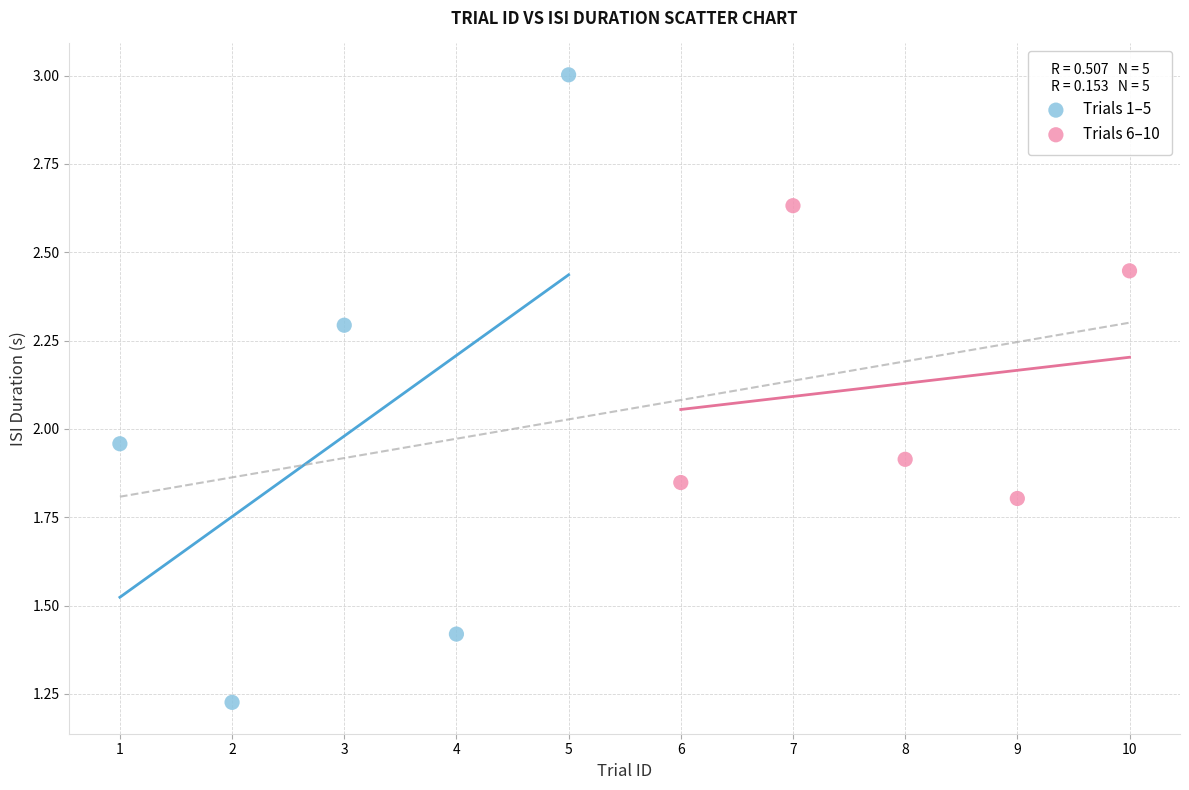

Which series reaches the maximum Y coordinate?

Trials 1–5